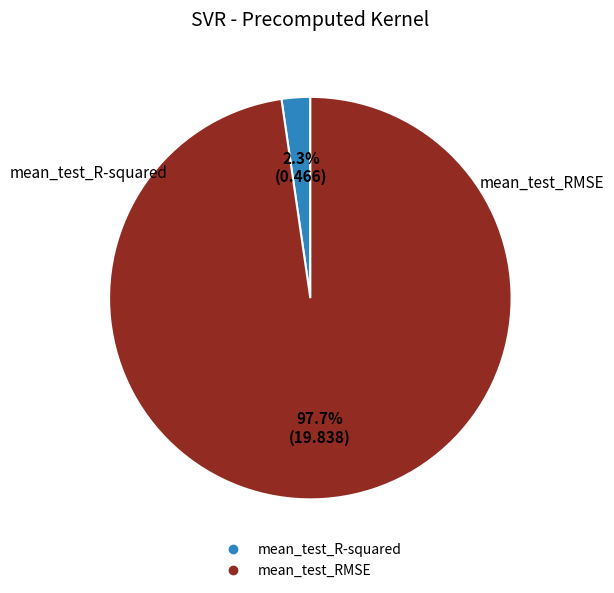

To the nearest percent, what is the difference between the mean_test_RMSE and mean_test_R-squared slice percentages?

95%